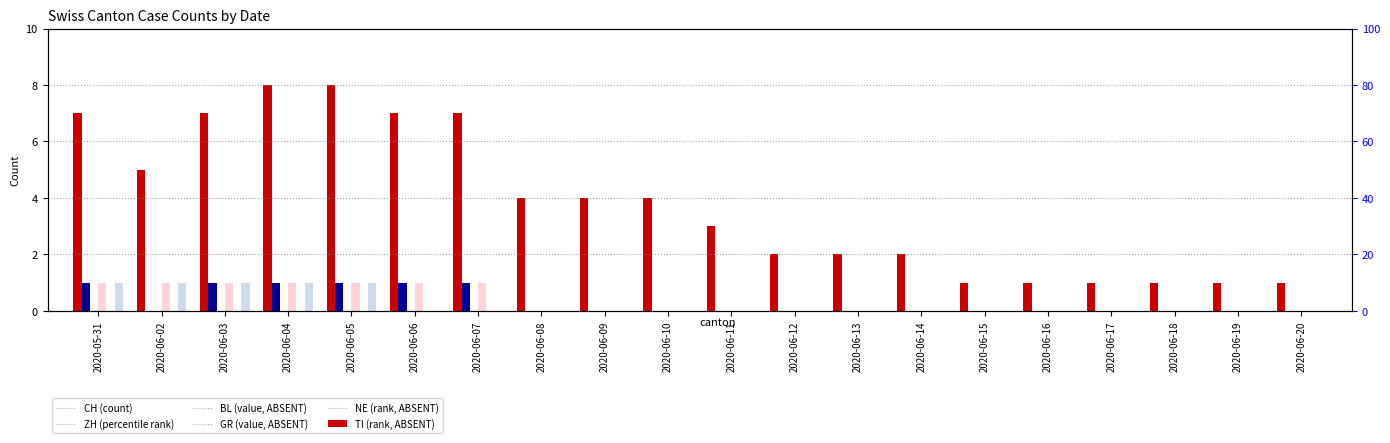

How many ZH values are between 0 and 1?

20